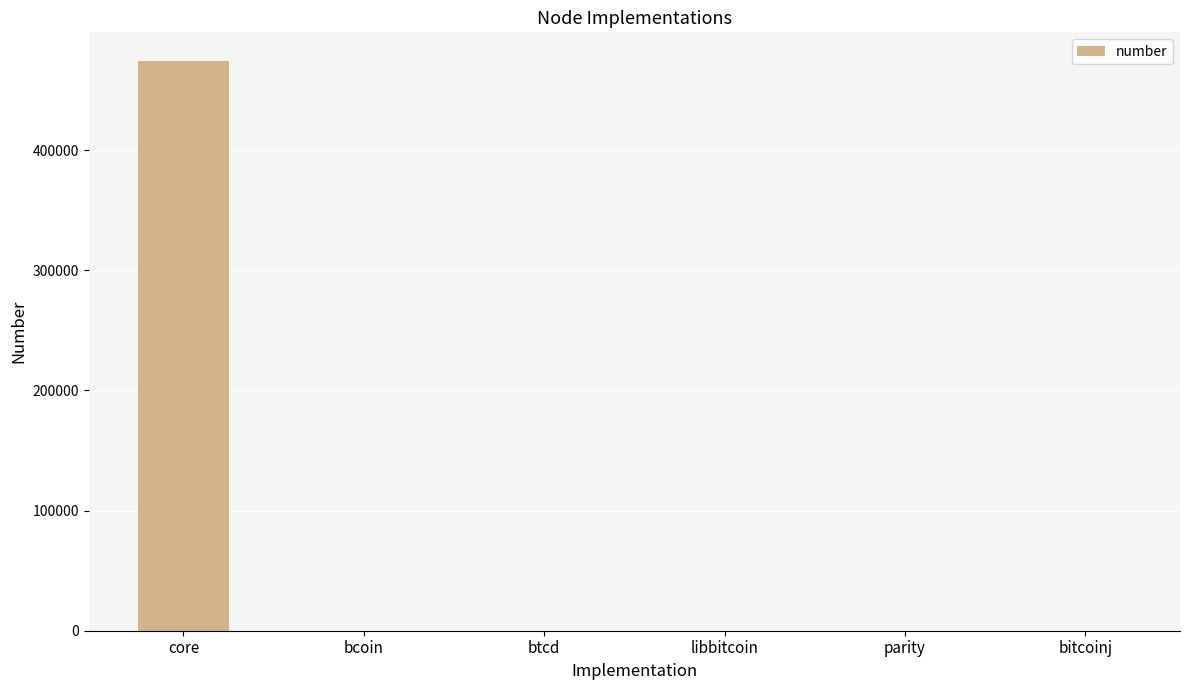

What is the sum of all values?

474405